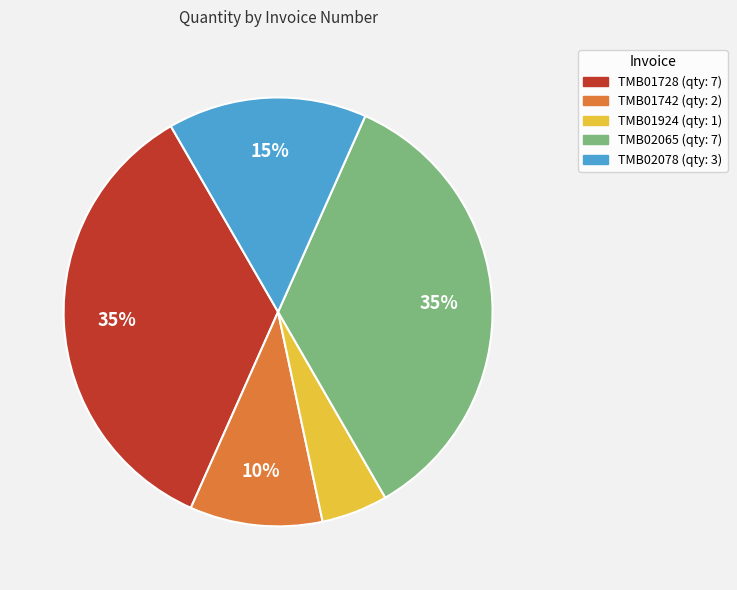

What is the smallest slice in the pie chart?

TMB01924